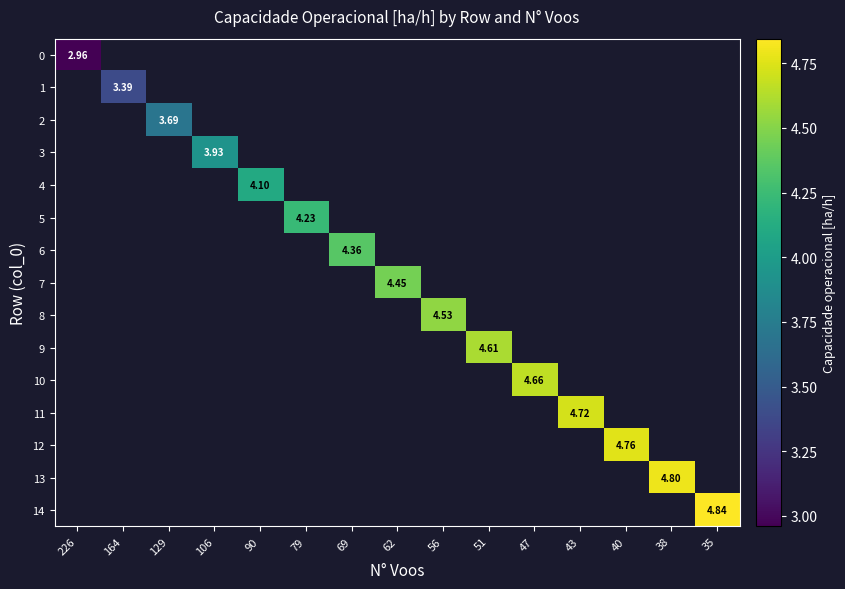

Which has a higher value, 226 or 35?

35